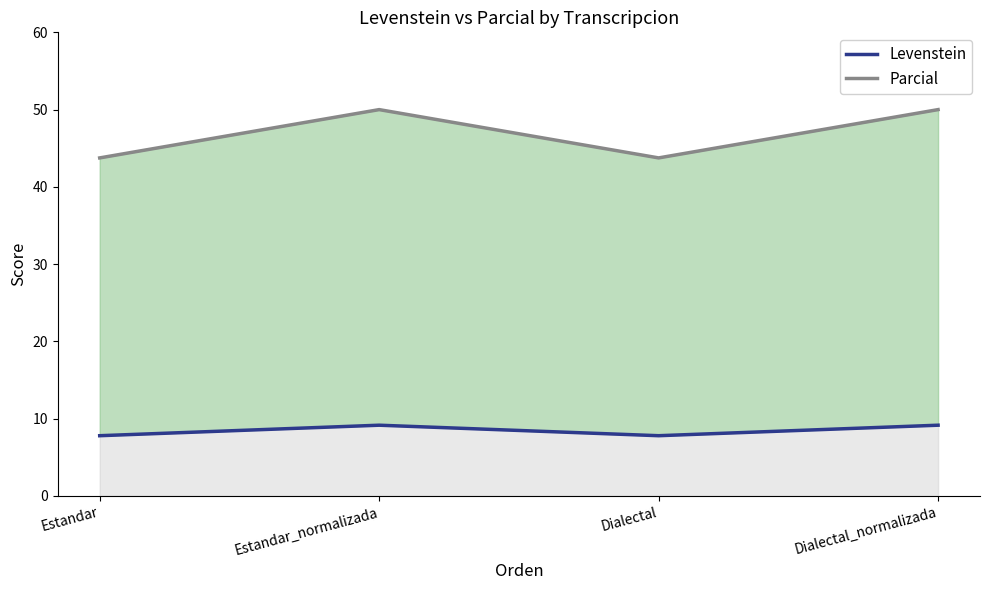

What is the value of the Parcial point at the 3rd from the left?

43.8